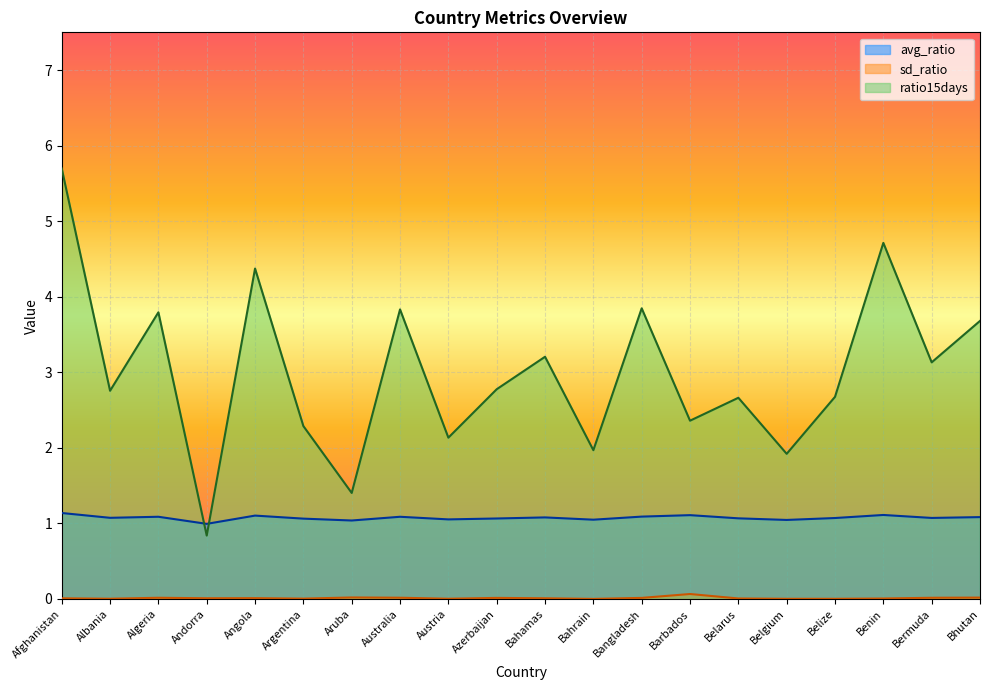

What is the difference between the ratio15days values at Azerbaijan and Angola?

1.6